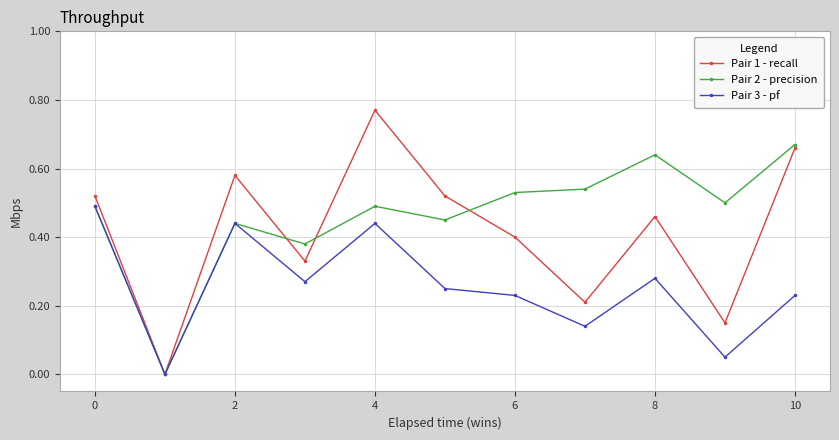

How many interior local peaks does the Pair 1 - recall series have?

3